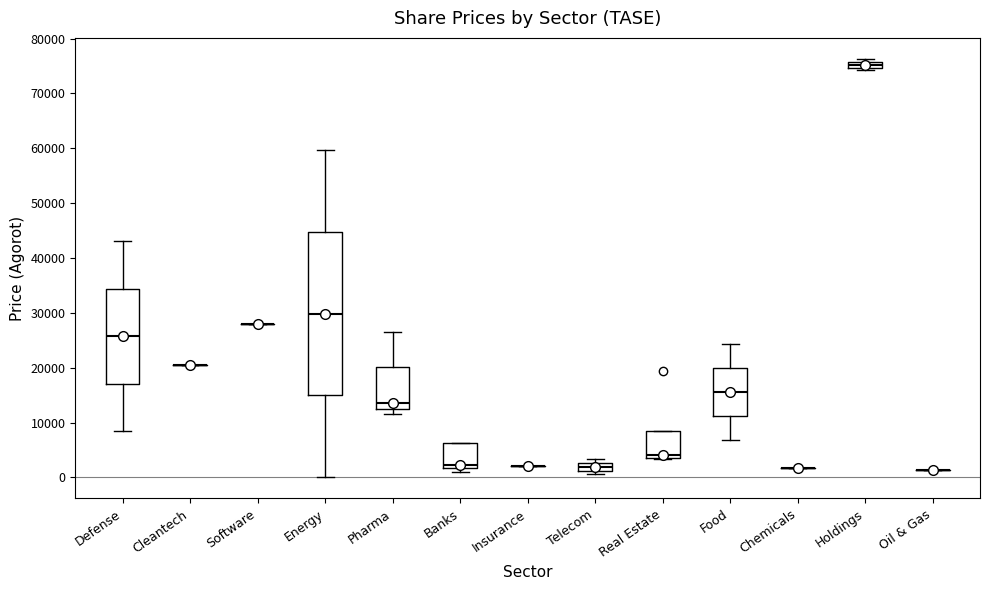

Which box is the tallest, from its lower edge to its upper edge?

Energy